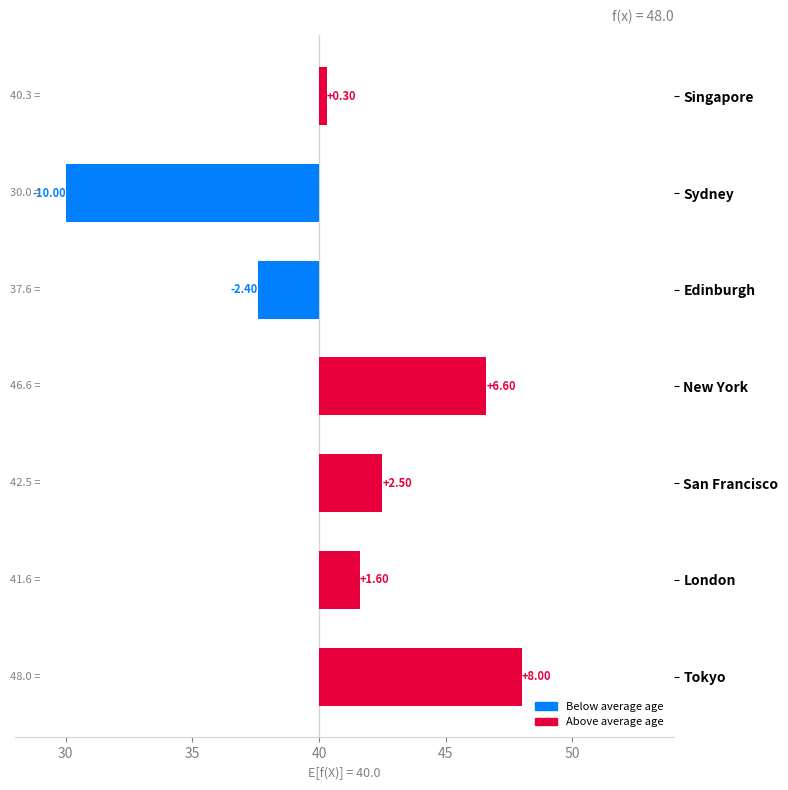

What is the minimum value shown in the chart?

-10.0